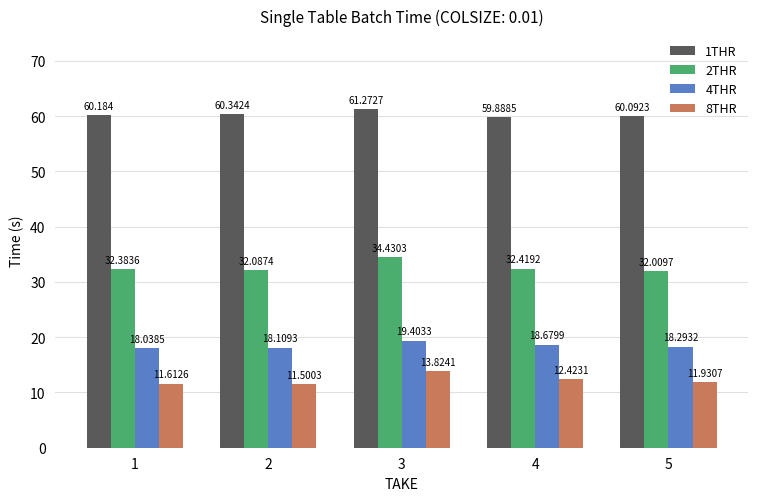

Is the value of 8THR at 4 greater than the value of 2THR at 3?

No